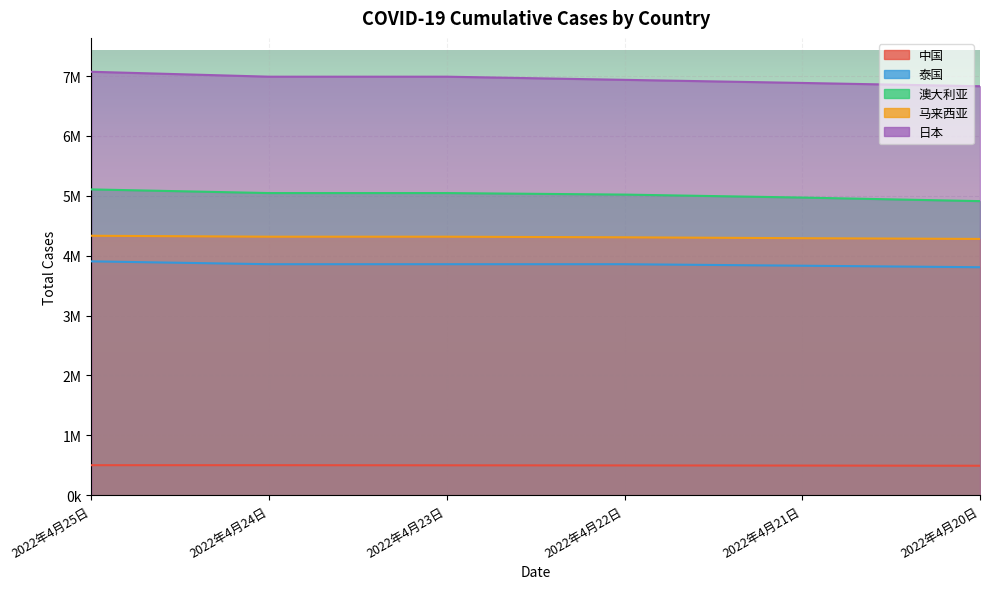

What is the label of the 5th point from the left?

2022年4月21日